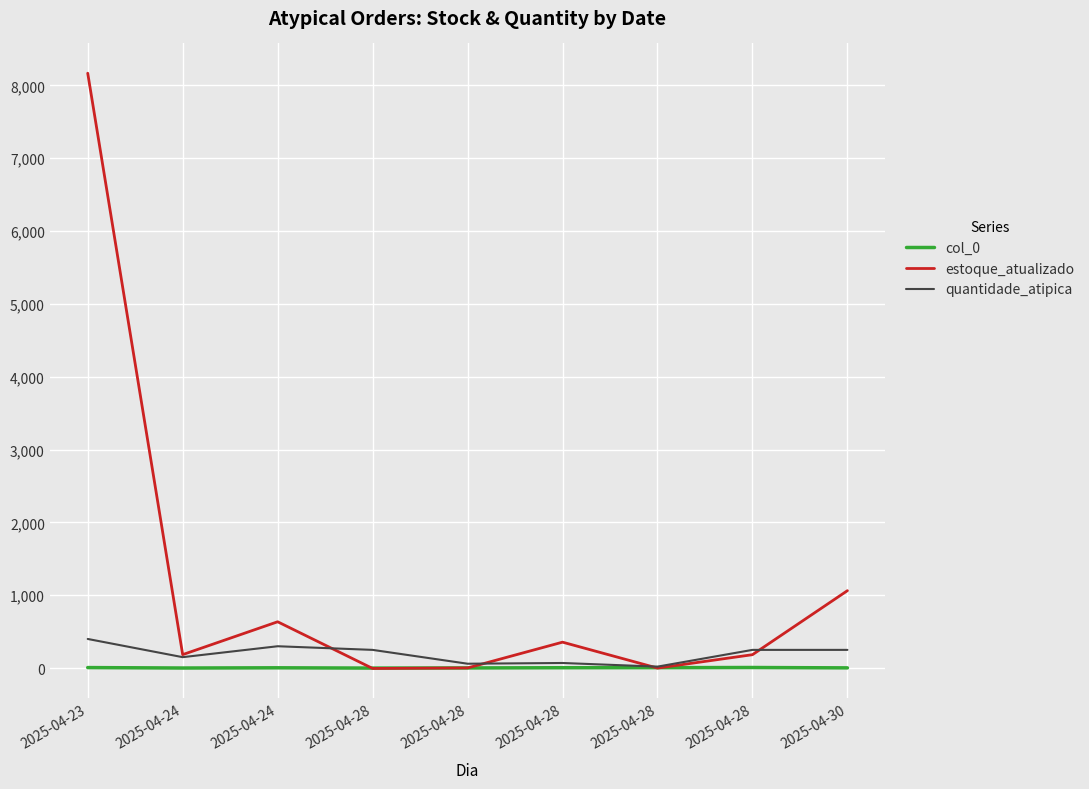

What is the spread (max minus min) of values at 2025-04-28?

255